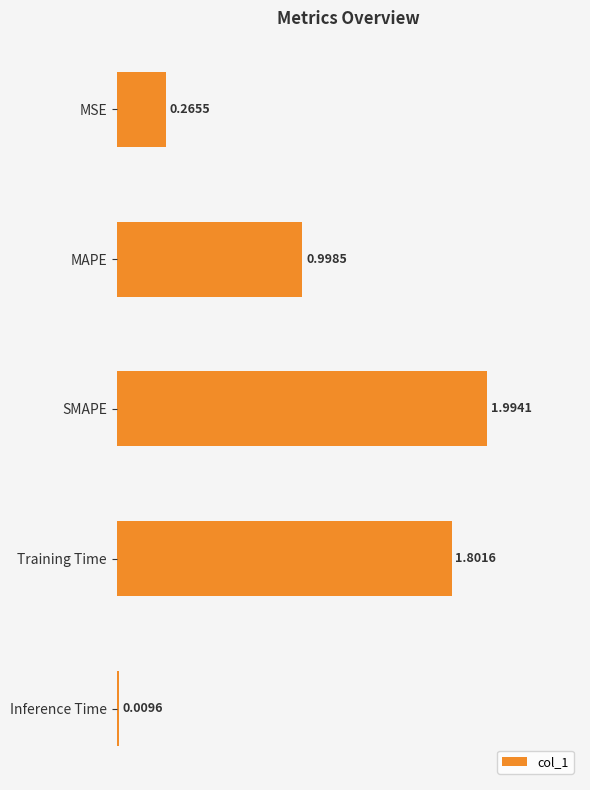

What is the label of the 1st bar from the bottom?

Inference Time